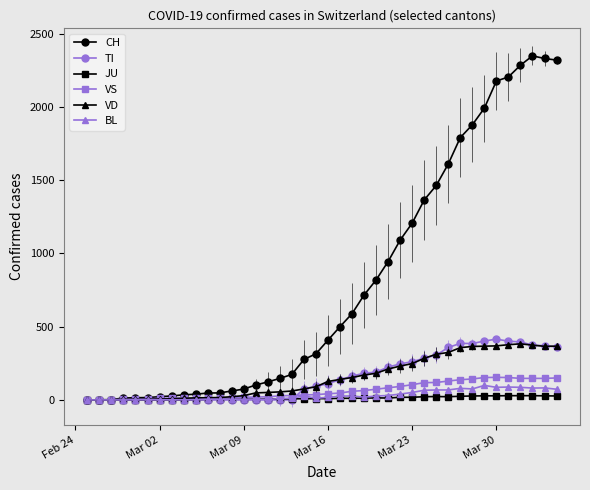

Does the chart display data point markers on the line(s)?

Yes